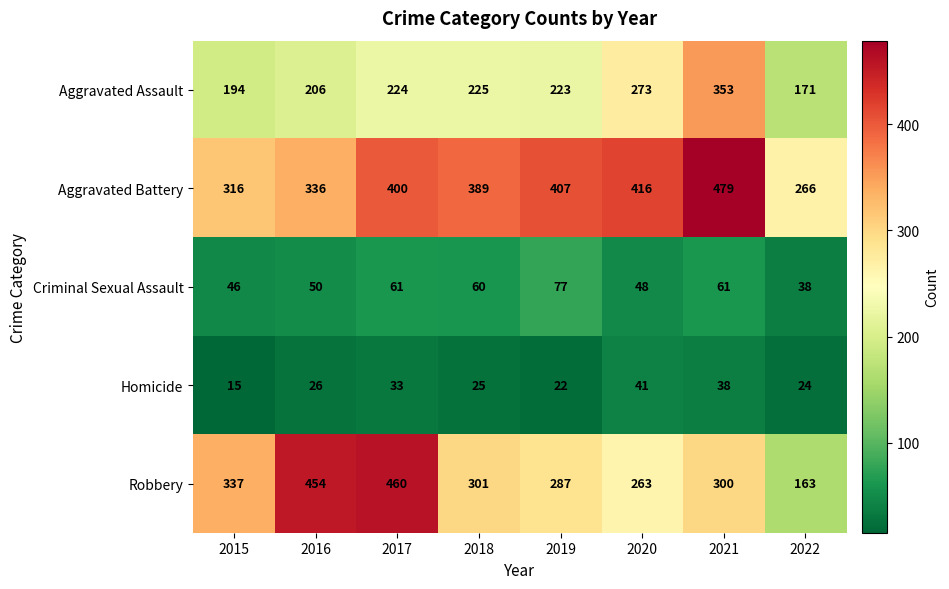

What value does the Homicide series have at 2022, to the nearest 5?

25